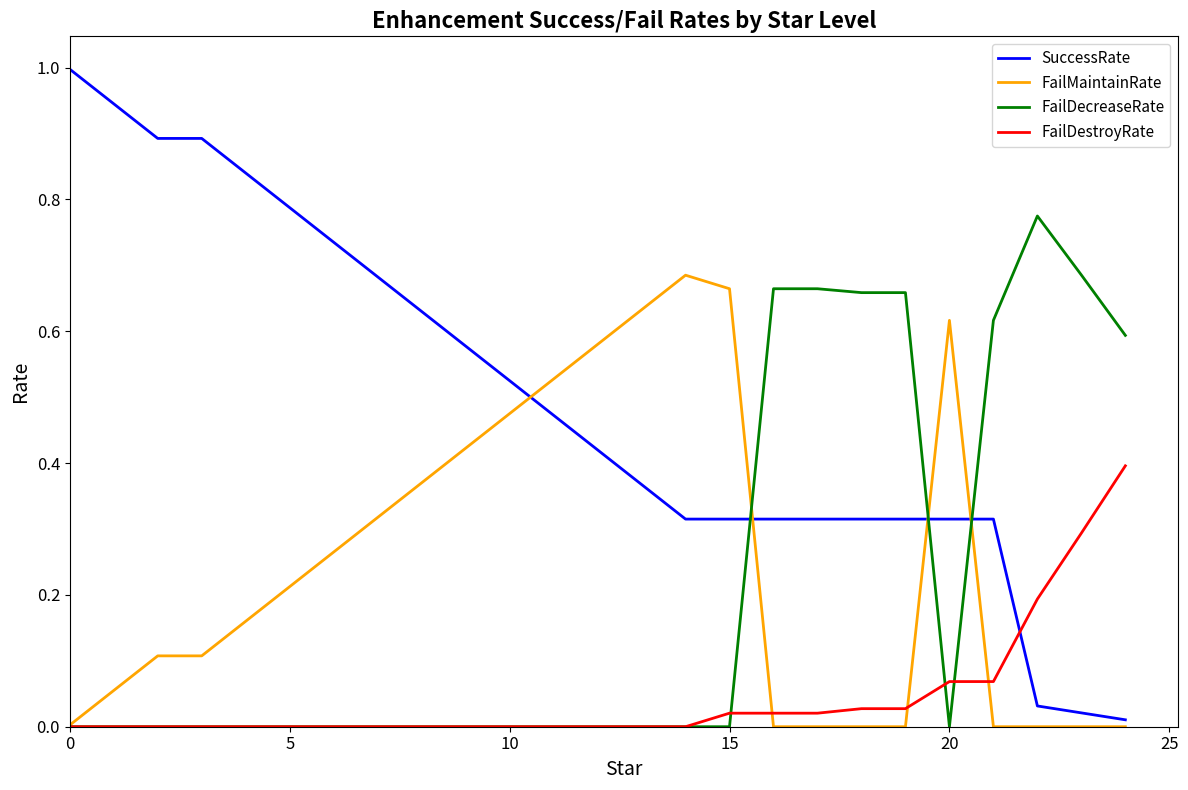

Which series has the largest total across all categories?

SuccessRate